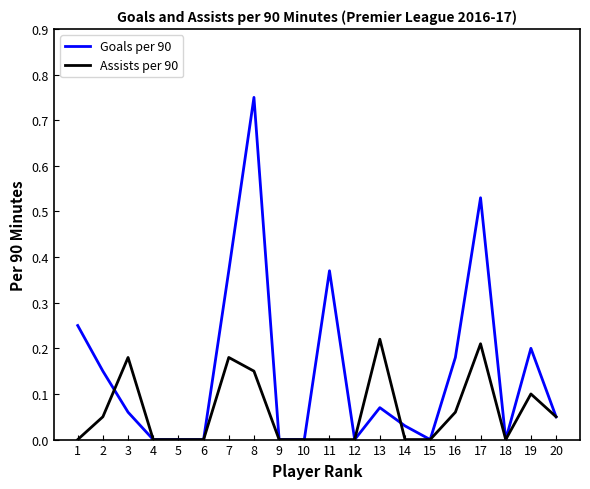

At which category is the sum across all series the highest?

8